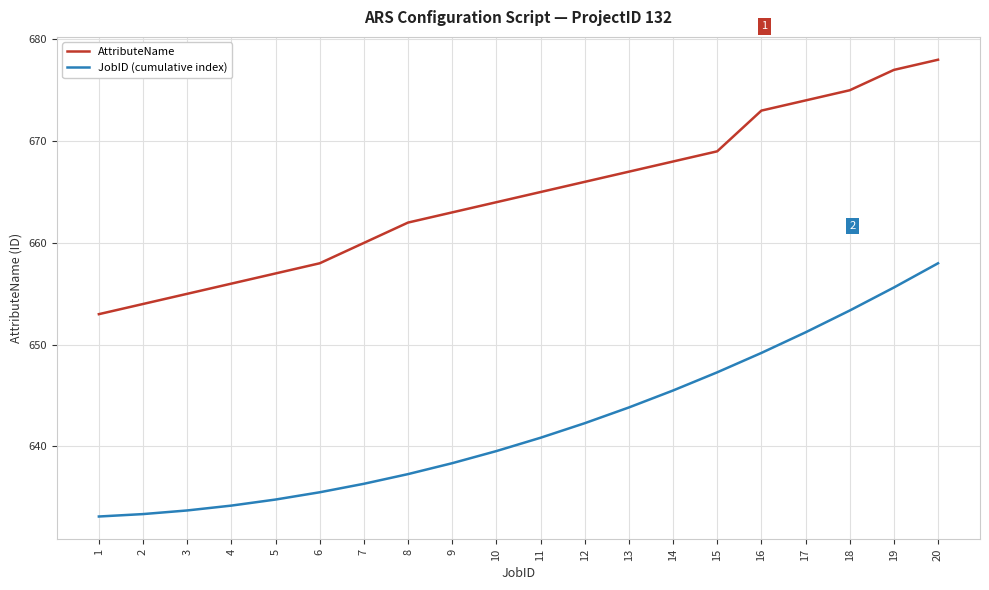

Which category has the highest value in the AttributeName series?

20